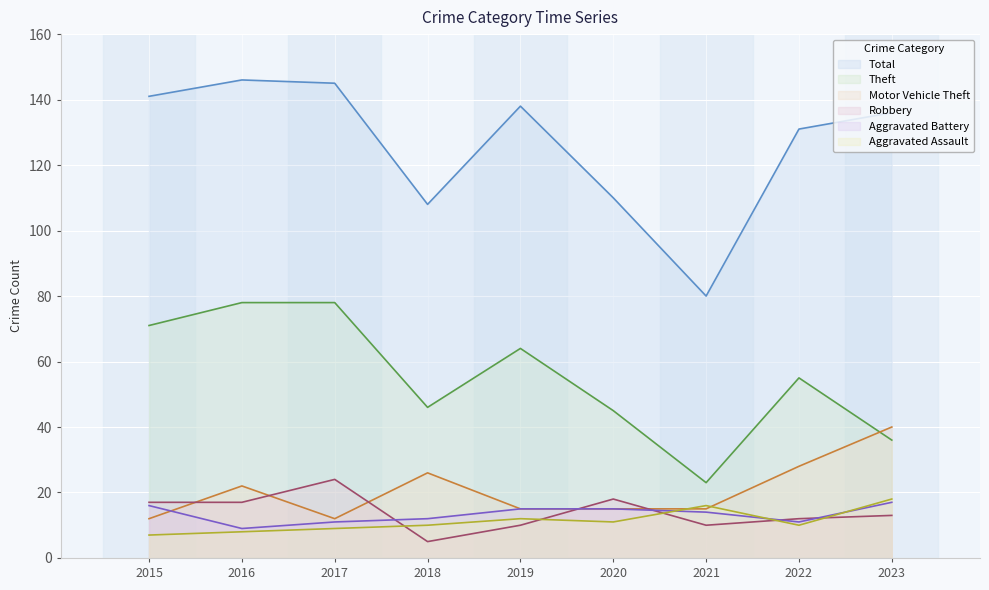

What is the difference between the highest and lowest values at 2019?

128